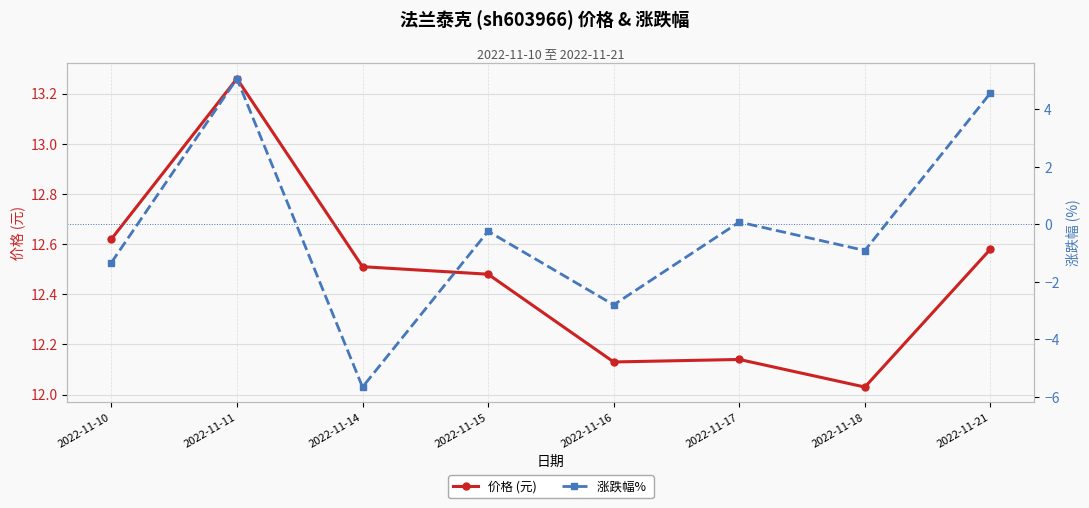

In 价格 (元), how many points are lower than both neighbors (excluding endpoints)?

2